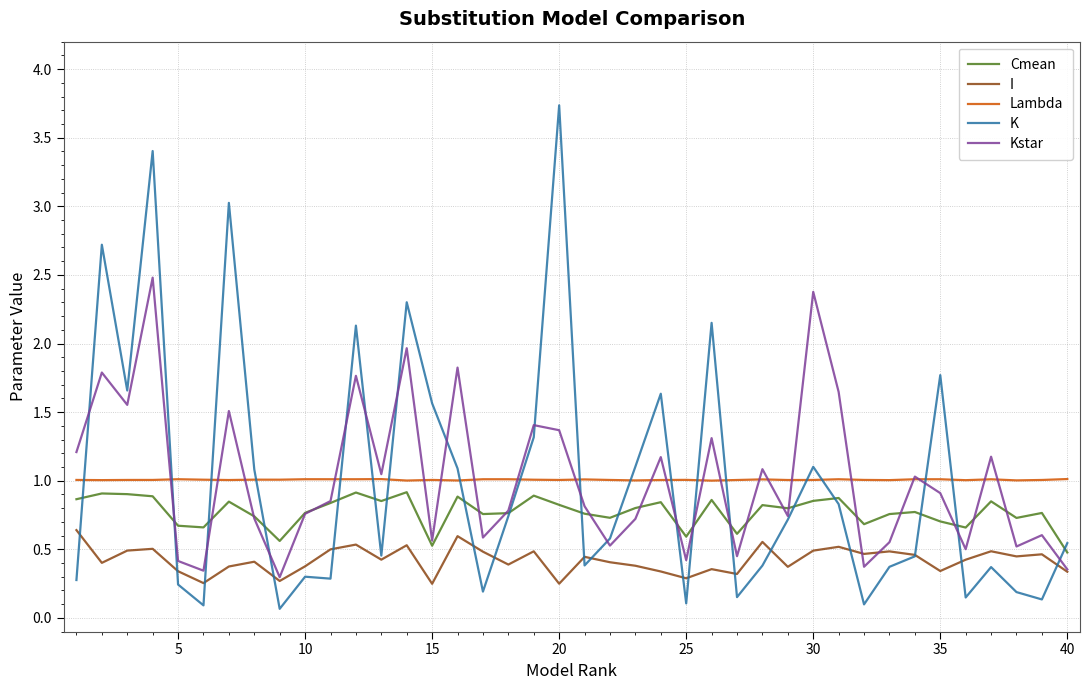

What is the maximum value for Kstar?

2.5